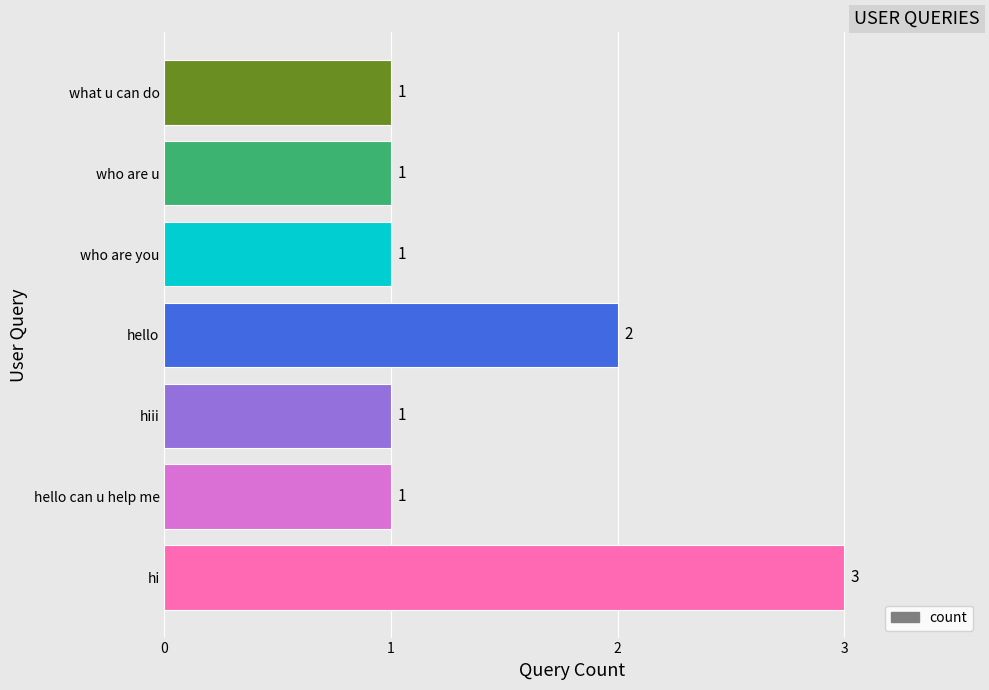

The value at hi is 3. True or false?

True